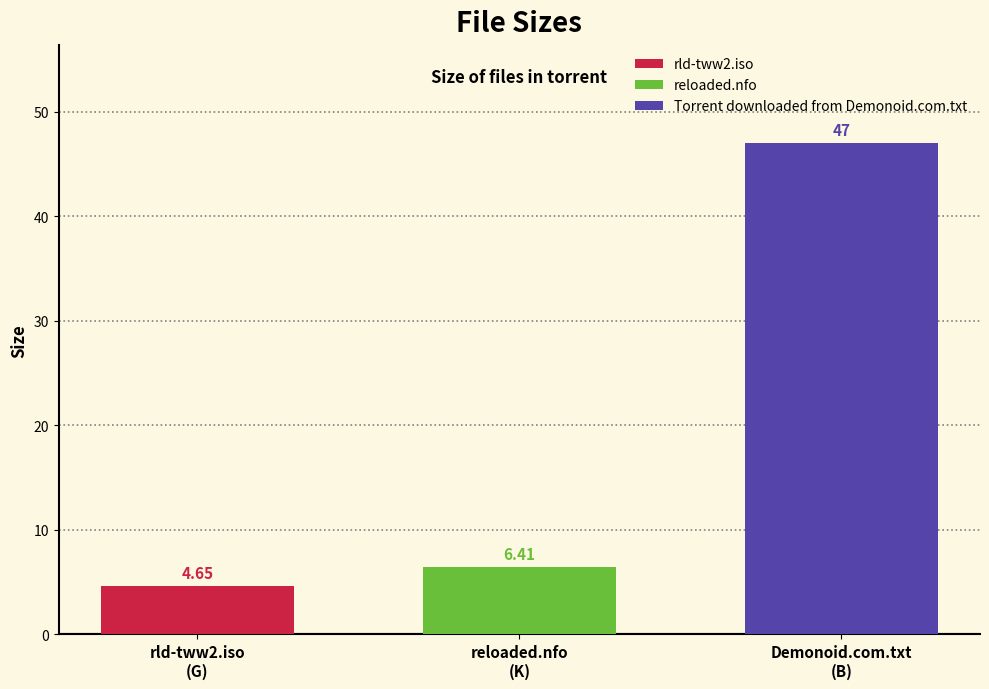

Which series has the largest range (max minus min)?

rld-tww2.iso